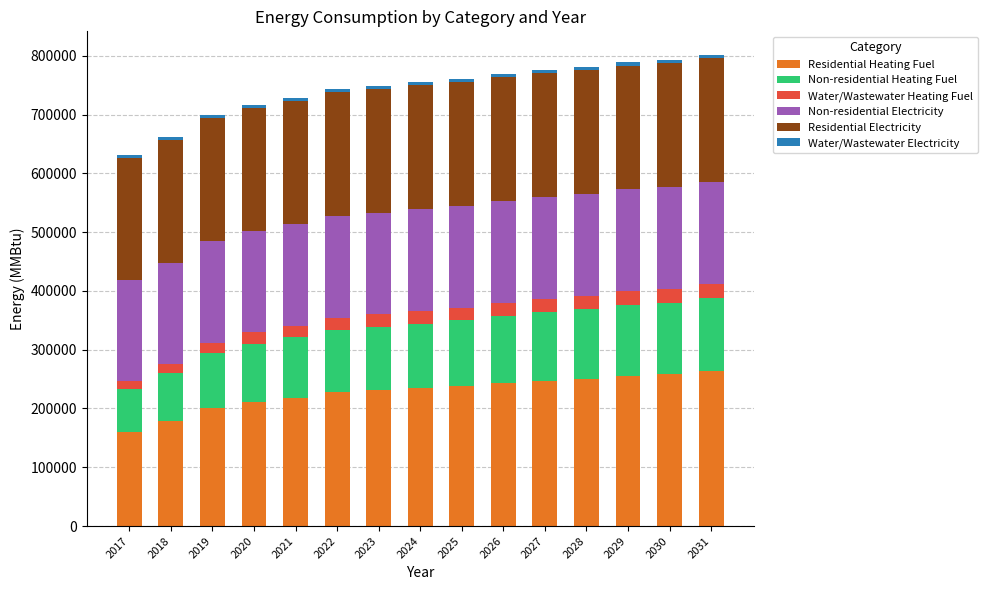

What is the sum of all Residential Heating Fuel values?

3421068.8